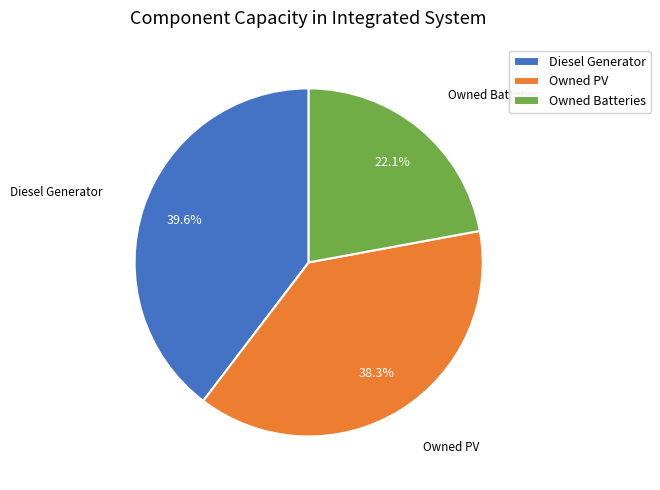

What is the largest slice in the pie chart?

Diesel Generator